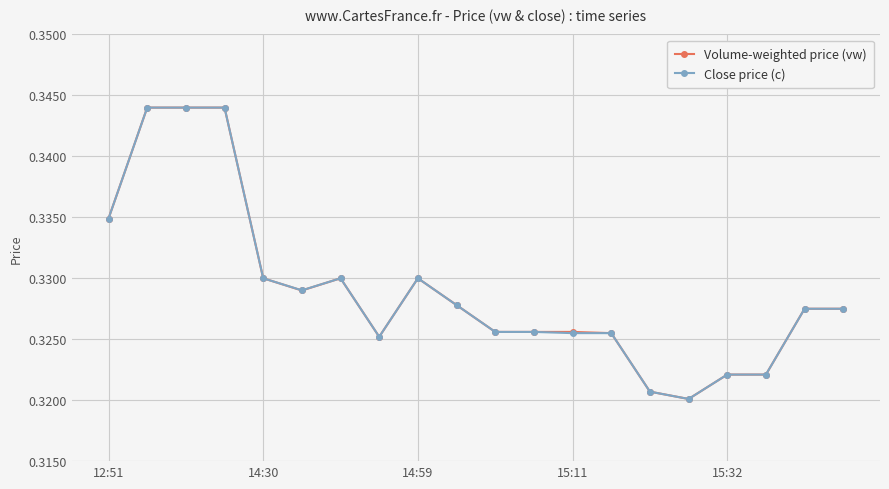

True or false: Volume-weighted price (vw) has more than 1 points higher than both neighbors.

True